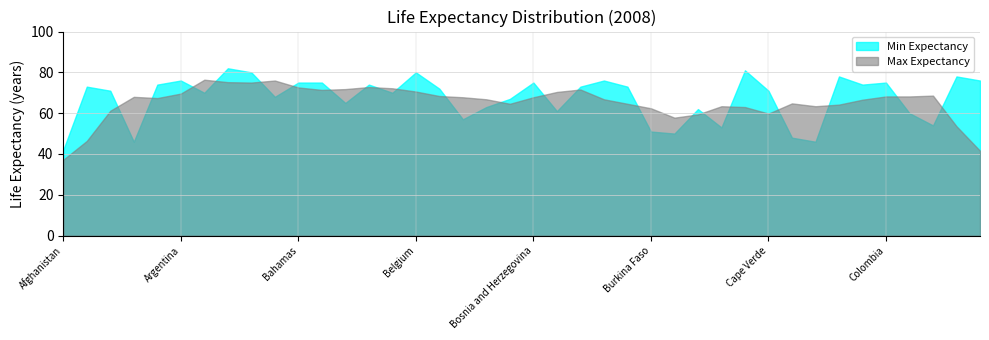

Read the Max Expectancy value at Congo, to the nearest 5.

75